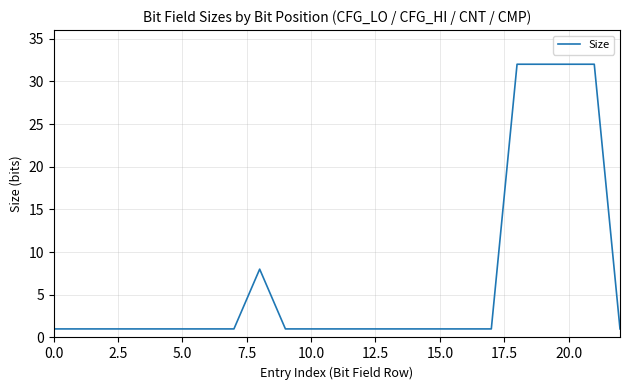

What is the difference between the maximum and minimum values?

31